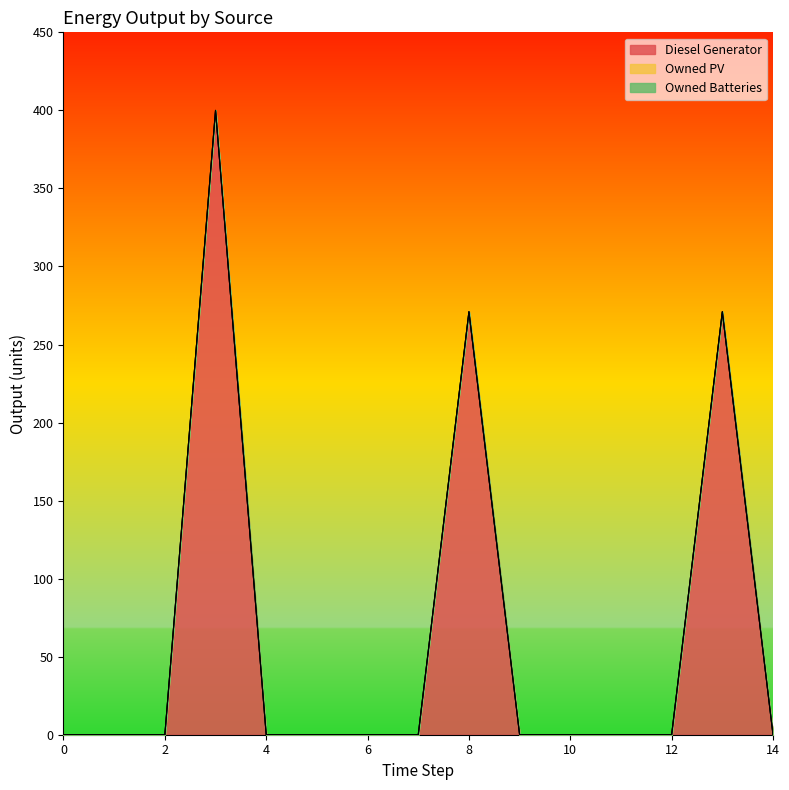

Reading right to left, transcribe all the data shown in this chart.

Diesel Generator: 0	271	0	0	0	0	271	0	0	0	0	400	0	0	0
Owned PV: 0	0	0	0	0	0	0	0	0	0	0	0	0	0	0
Owned Batteries: 0	0	0	0	0	0	0	0	0	0	0	0	0	0	0